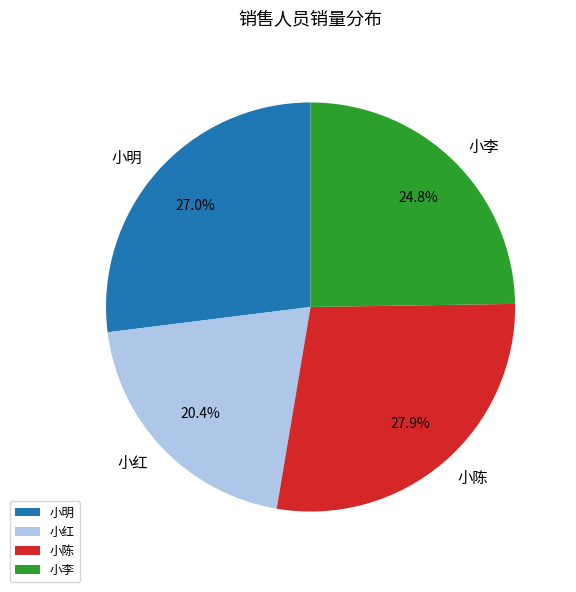

What portion of the pie excludes 小明?

73.0%